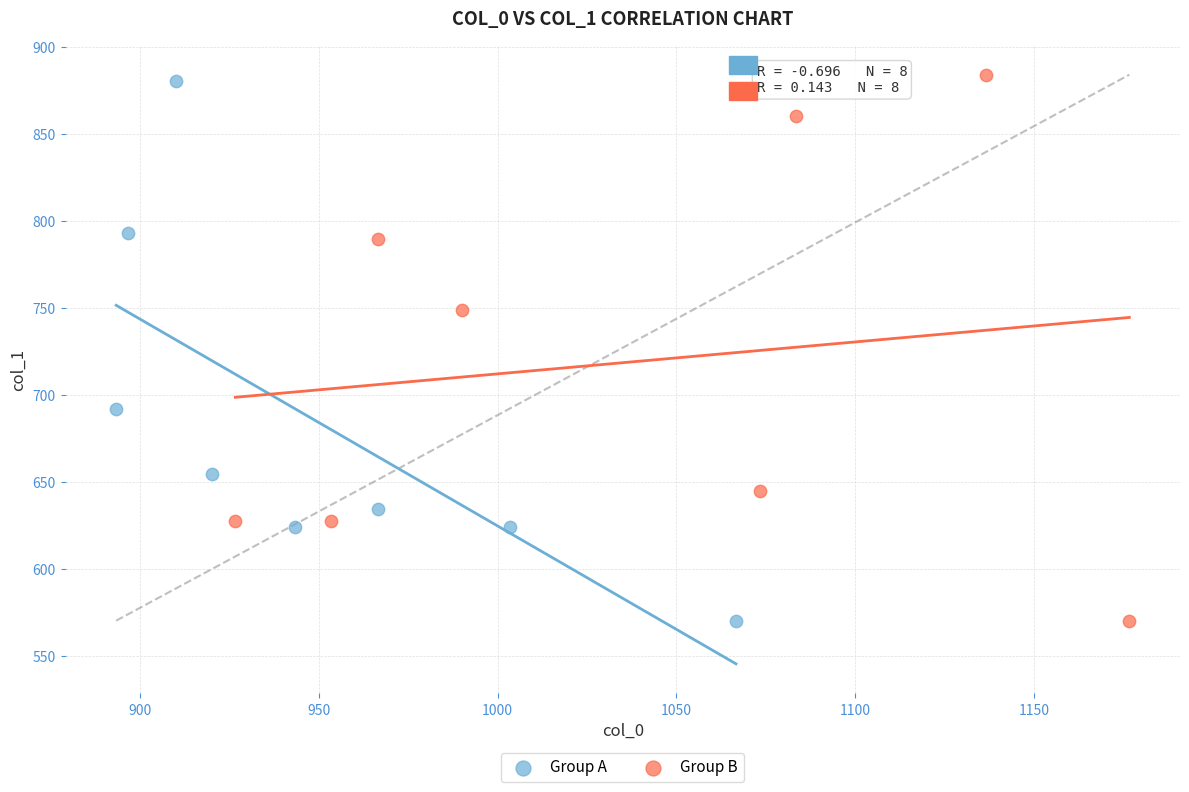

What are all the series names shown in the legend?

Group A, Group B